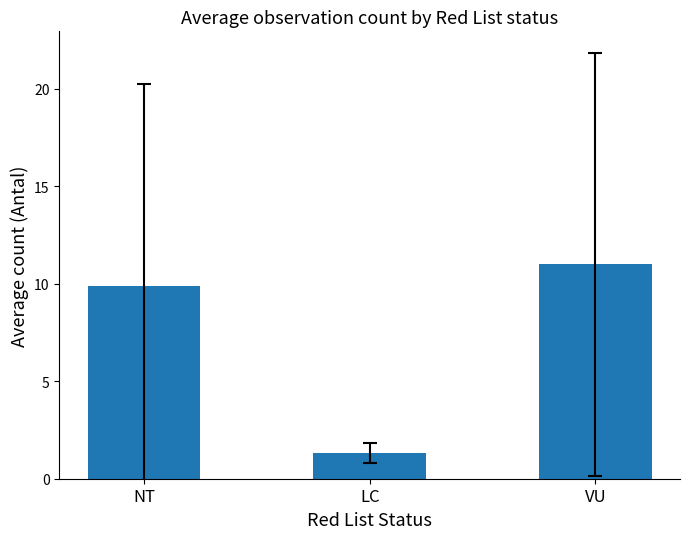

What value does the data have at LC?

1.3